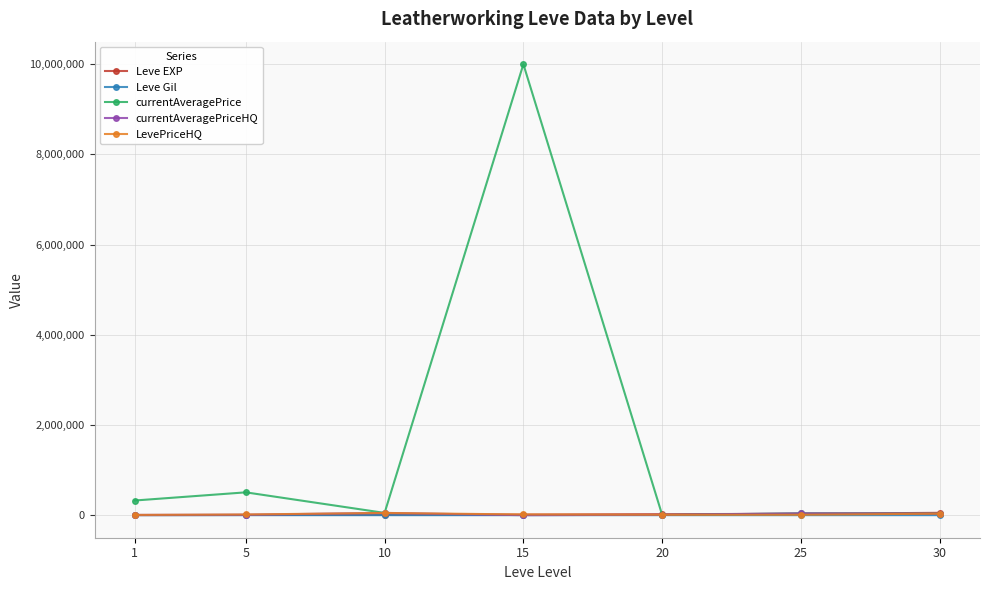

Between 1 and 5, which series saw the biggest shift?

currentAveragePrice